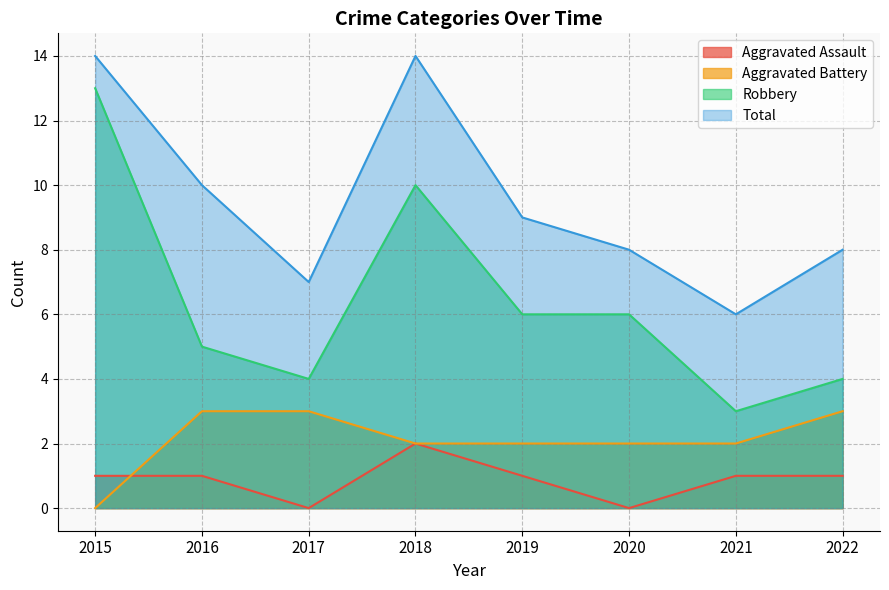

What is the difference between the maximum and second lowest values in the Total series?

7